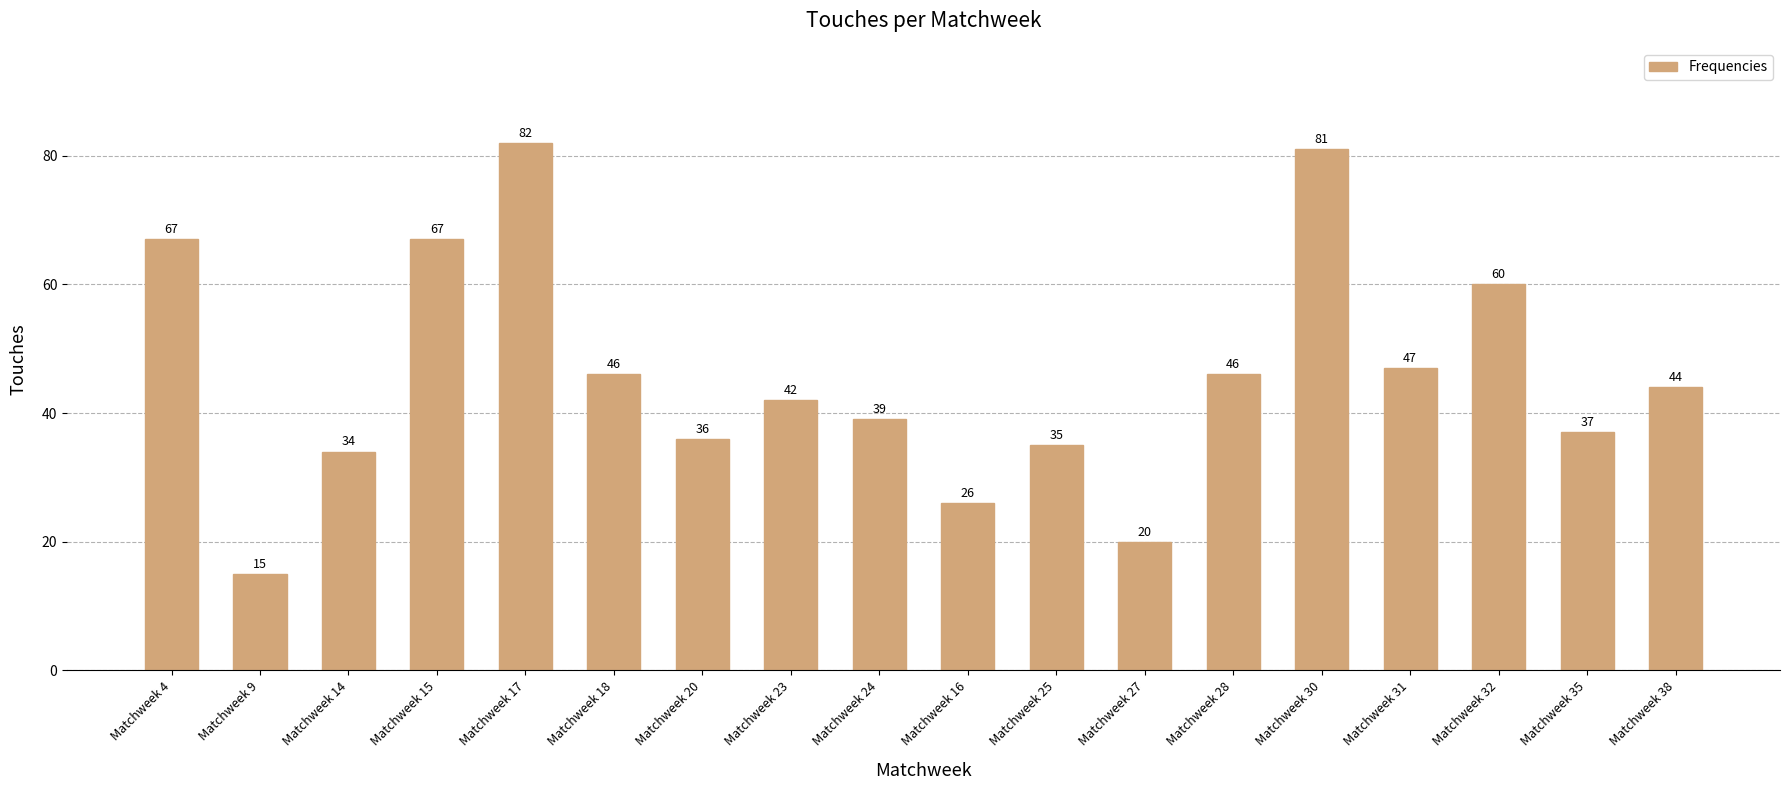

Which label corresponds to the smallest value in the chart?

Matchweek 9